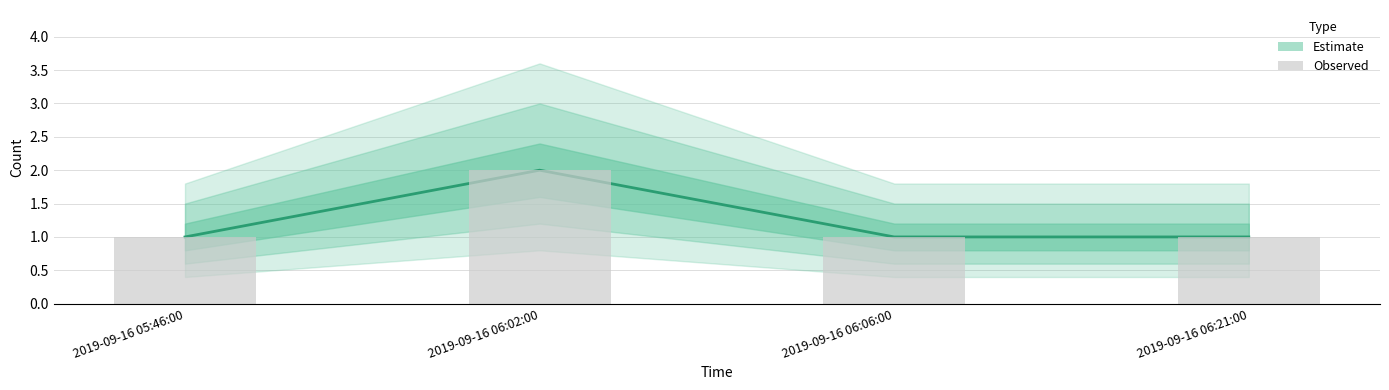

What is the label of the 1st bar from the right?

2019-09-16 06:21:00